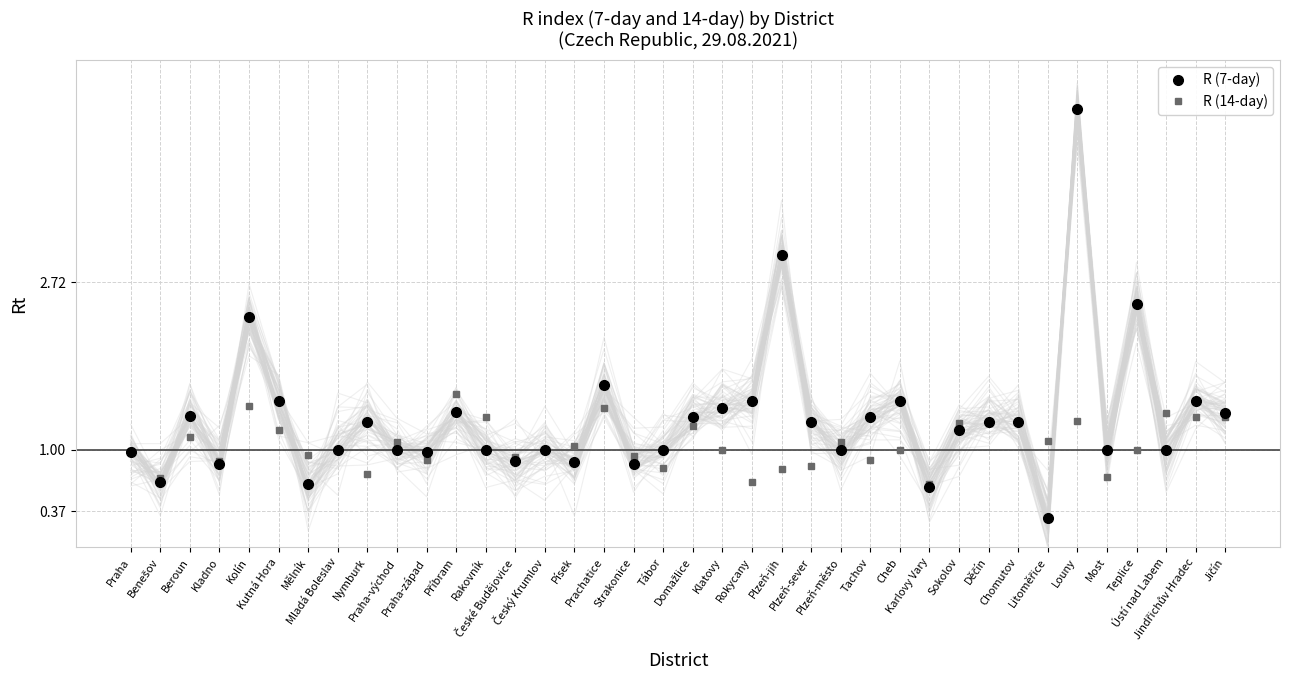

What is the sum of all R (7-day) values?

50.2